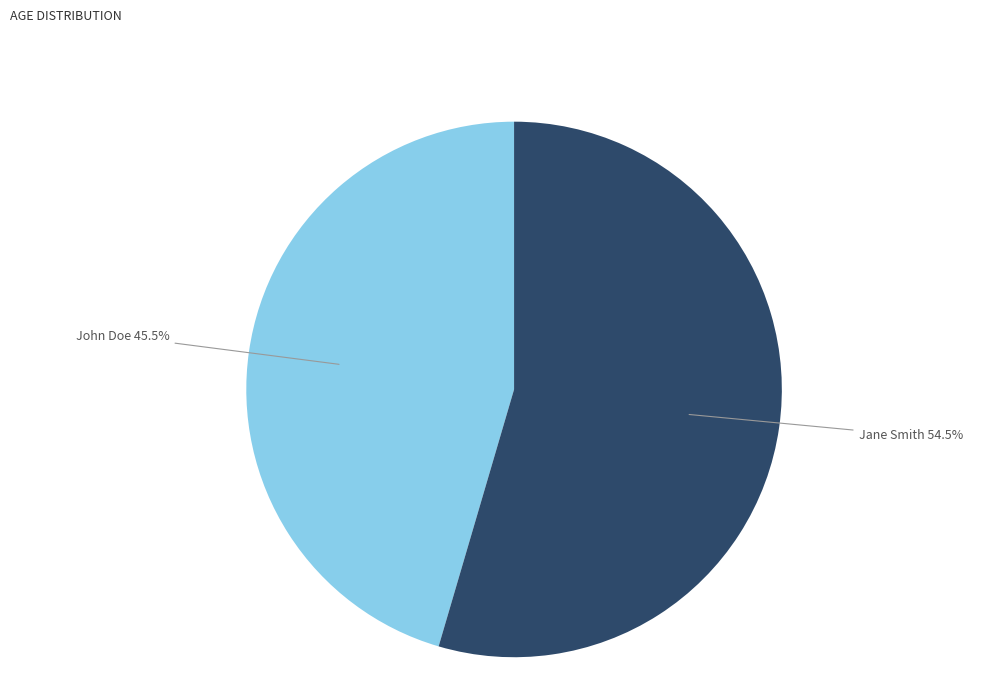

Between John Doe and Jane Smith, which is larger?

Jane Smith